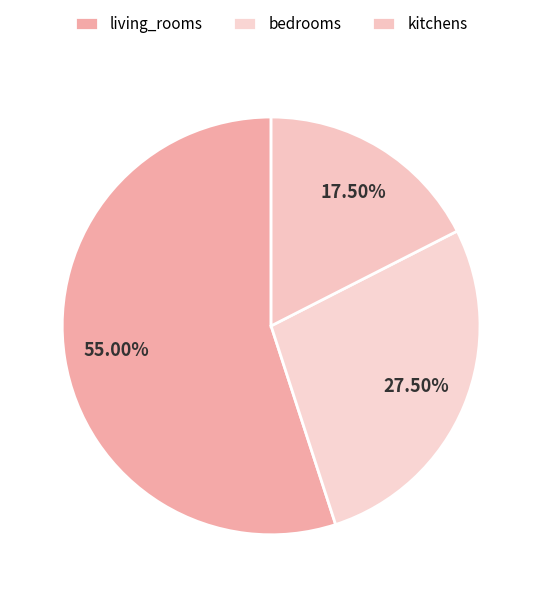

To the nearest percent, what percentage of the pie is bedrooms?

28%